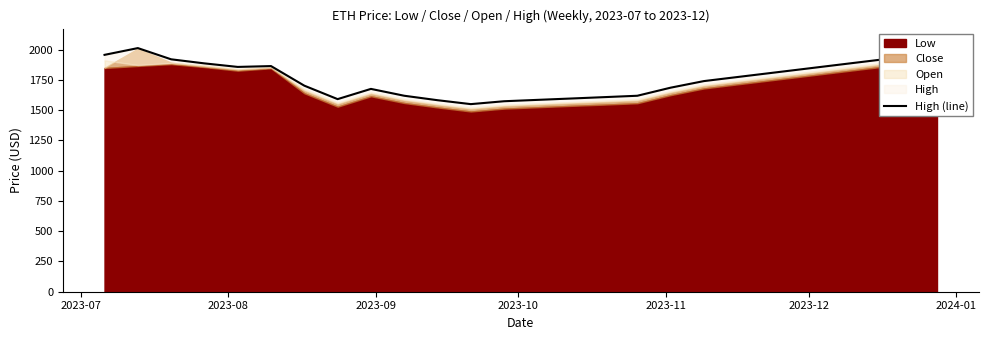

The chart shows a value of 2830.4 at 18. True or false?

False